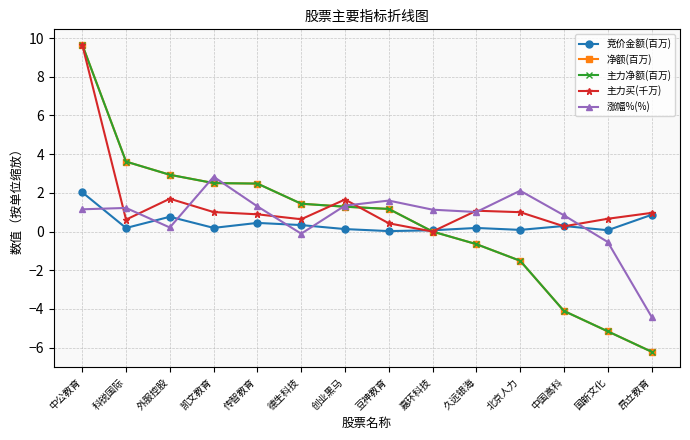

What position from the right is 国新文化?

2